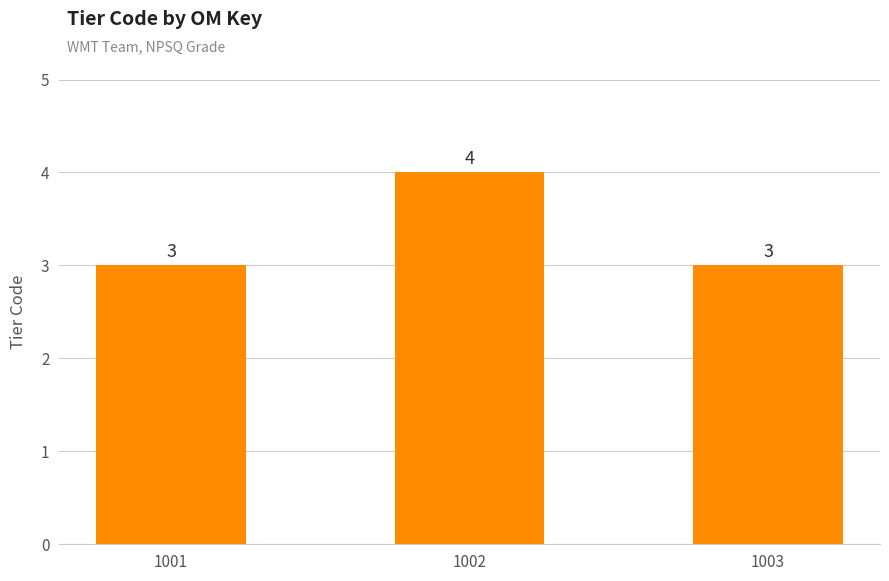

The value at 1001 is 1. True or false?

False